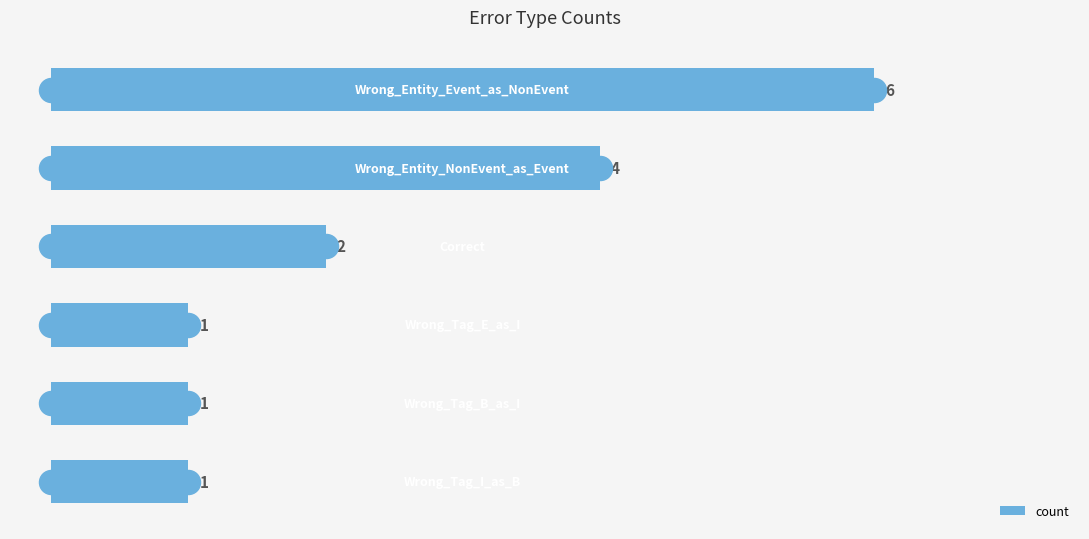

What is the ratio of the value at 4 to the value at 3?

1.0